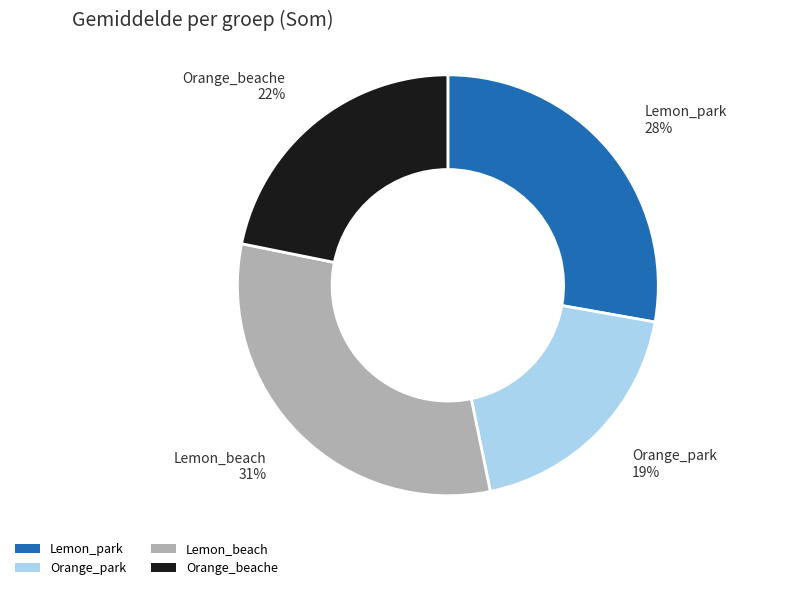

Does Orange_beache represent more than half of the total?

No